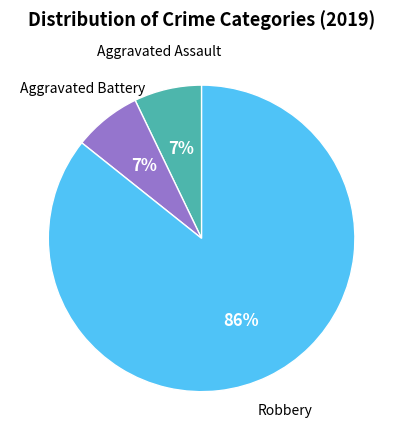

What percentage is the Aggravated Battery slice, to the nearest percent?

7%